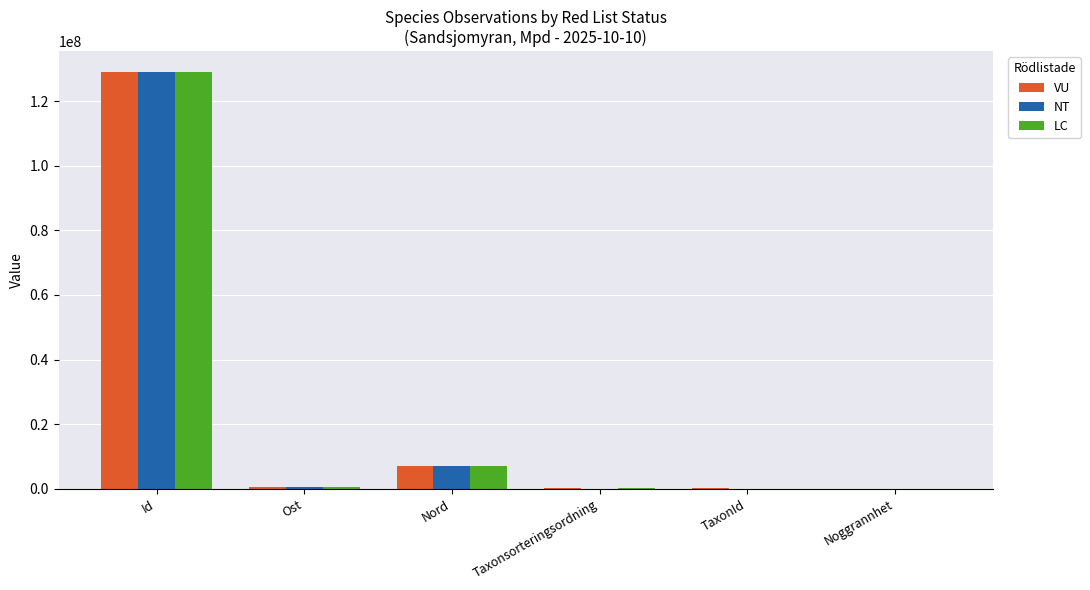

What is the sum of all NT values?

136638719